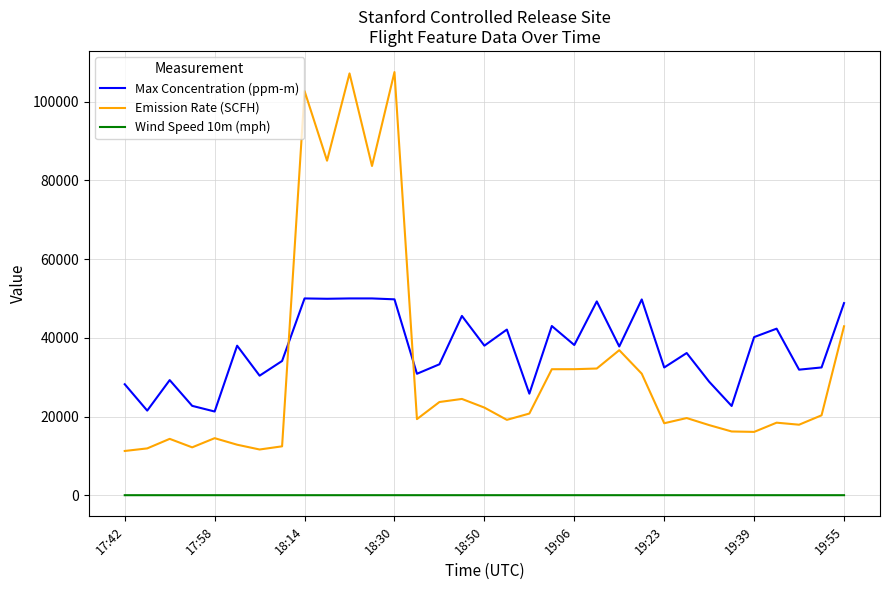

Which series has the widest spread of values?

Emission Rate (SCFH)